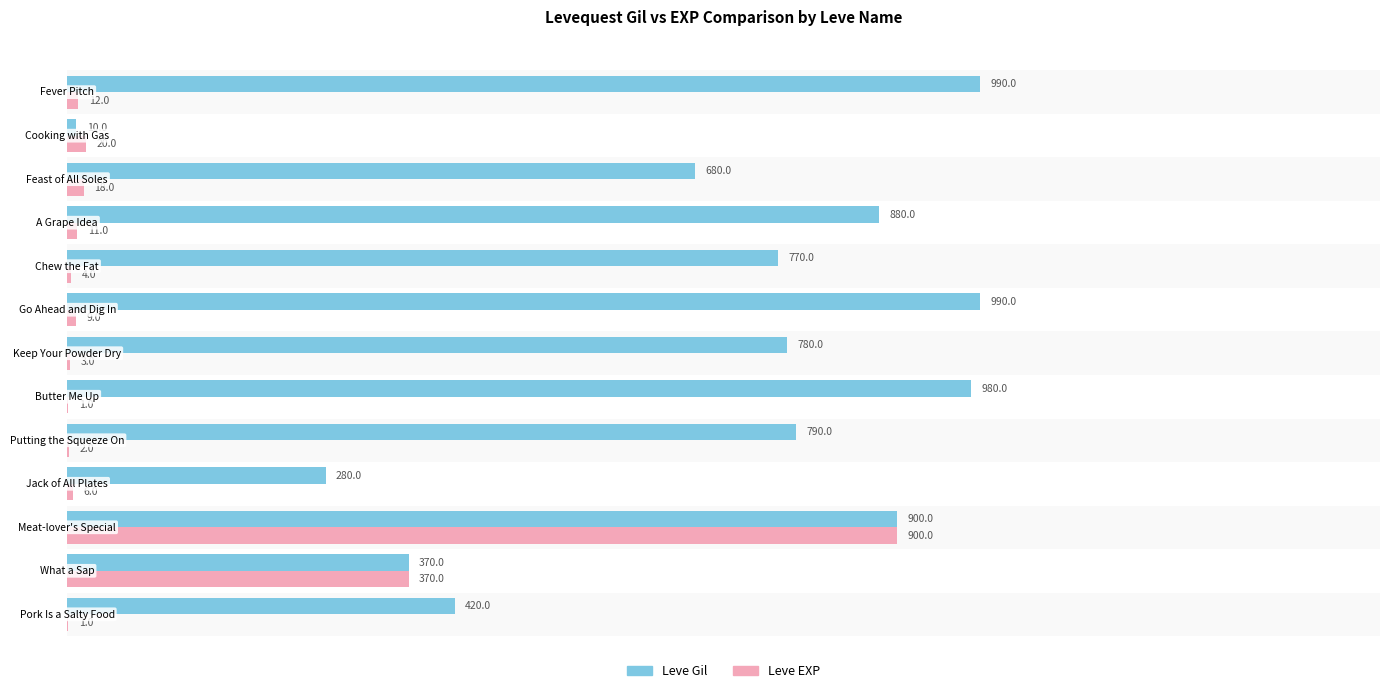

What is the maximum value for Leve Gil?

990